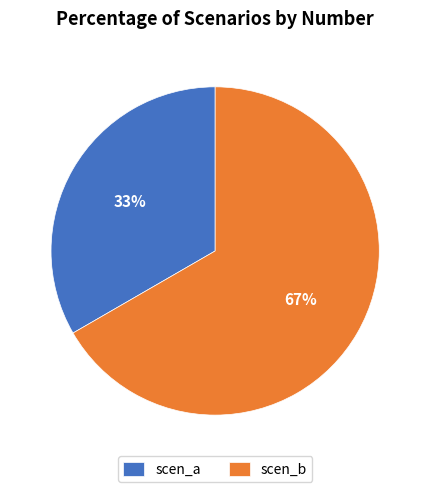

Which slice is the largest?

scen_b